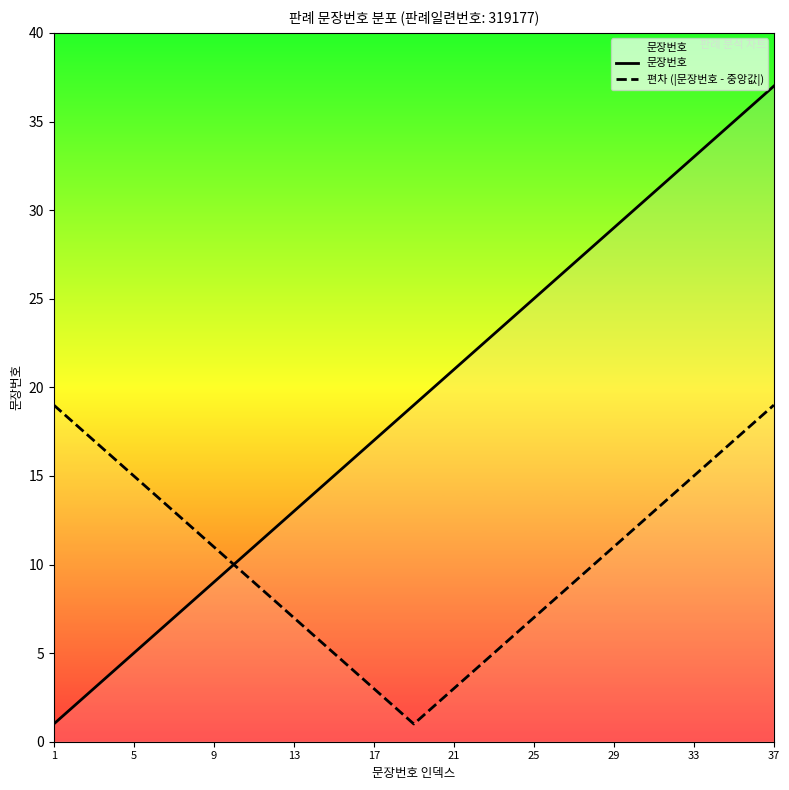

How many categories are shown in the chart?

37